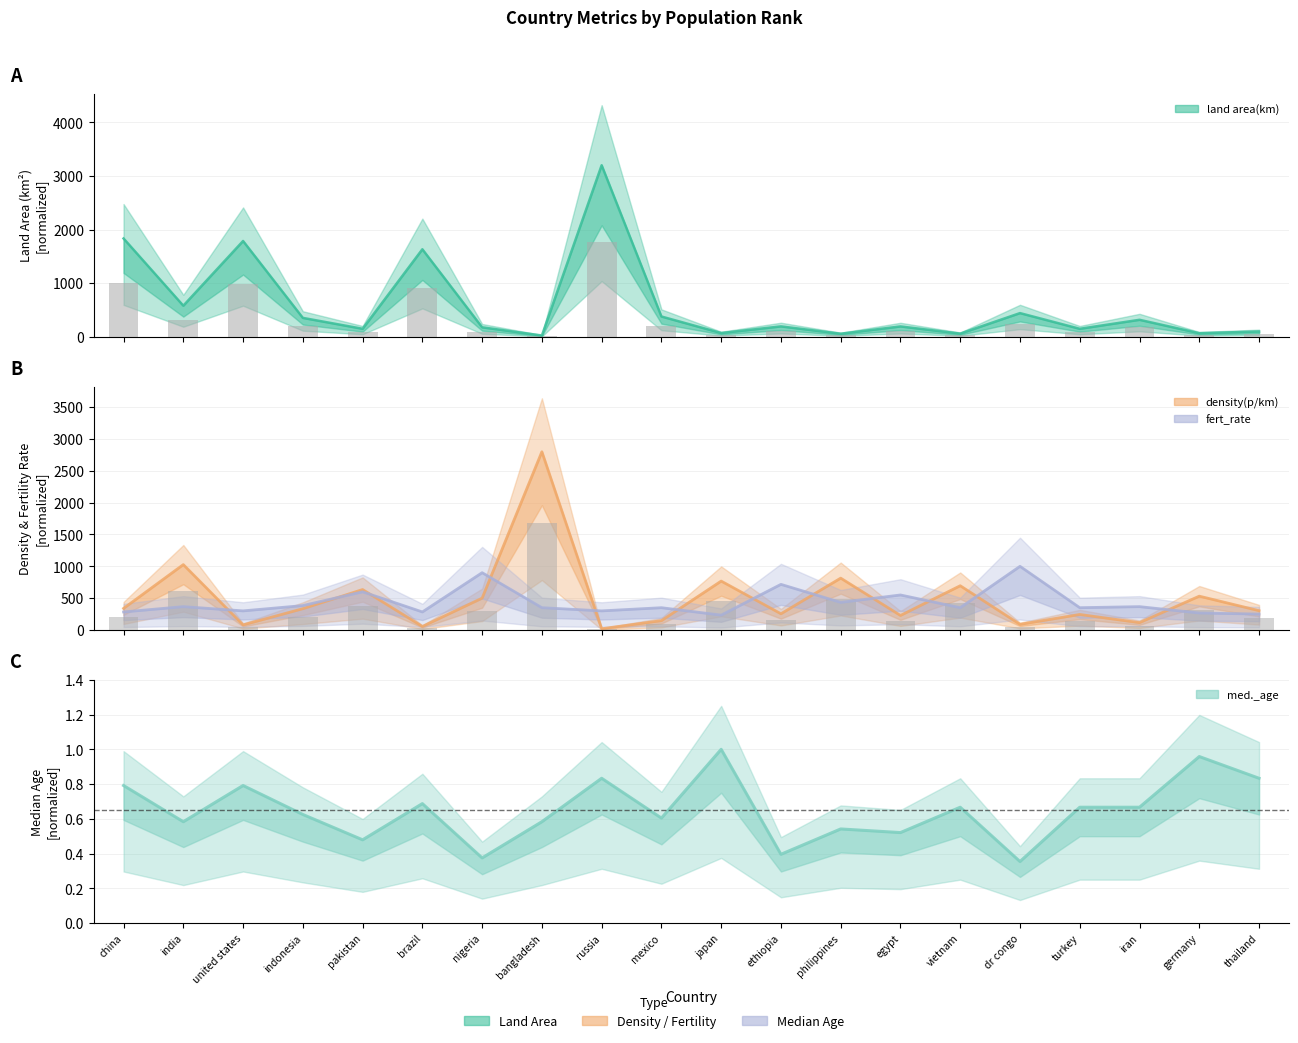

What position from the right is ethiopia?

9